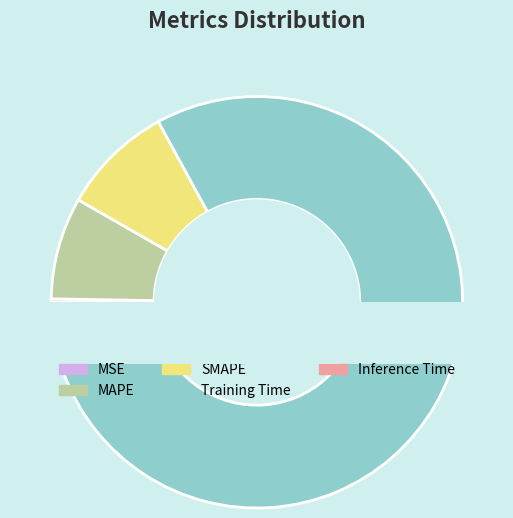

What is the largest slice in the pie chart?

Training Time